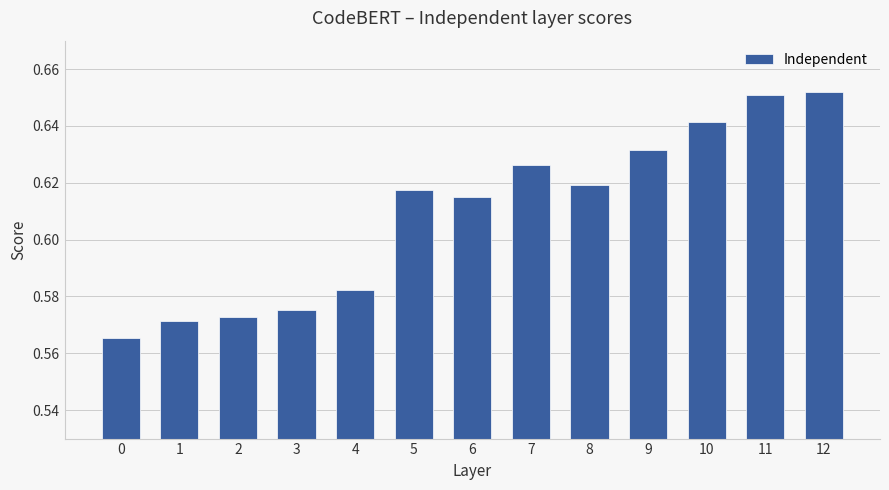

True or false: the data shows 1.1 at 10.

False